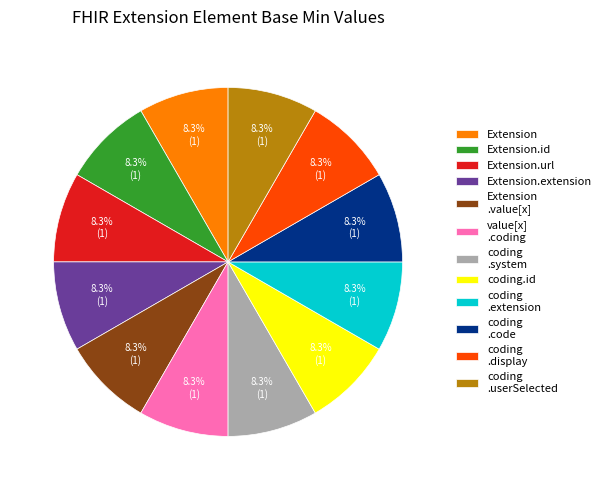

What percentage do coding.id and Extension.extension together represent?

16.7%